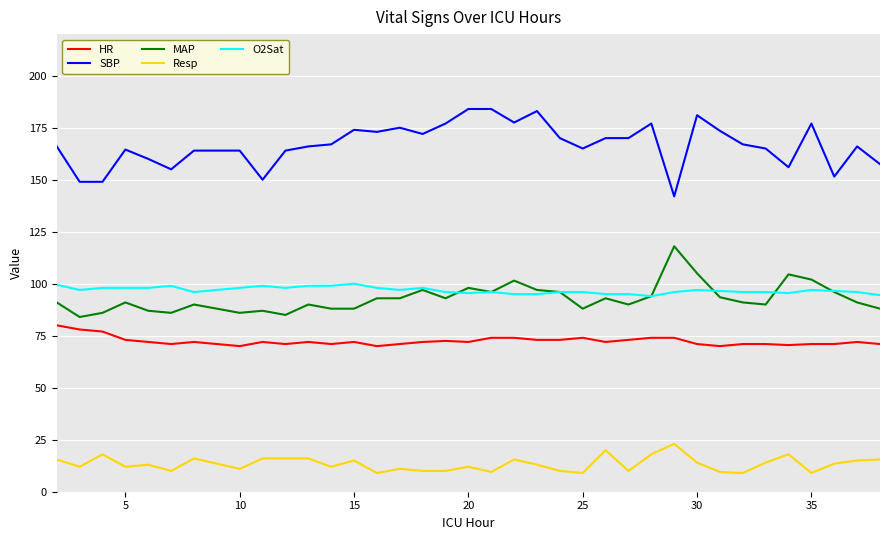

True or false: HR and MAP intersect in this chart.

False